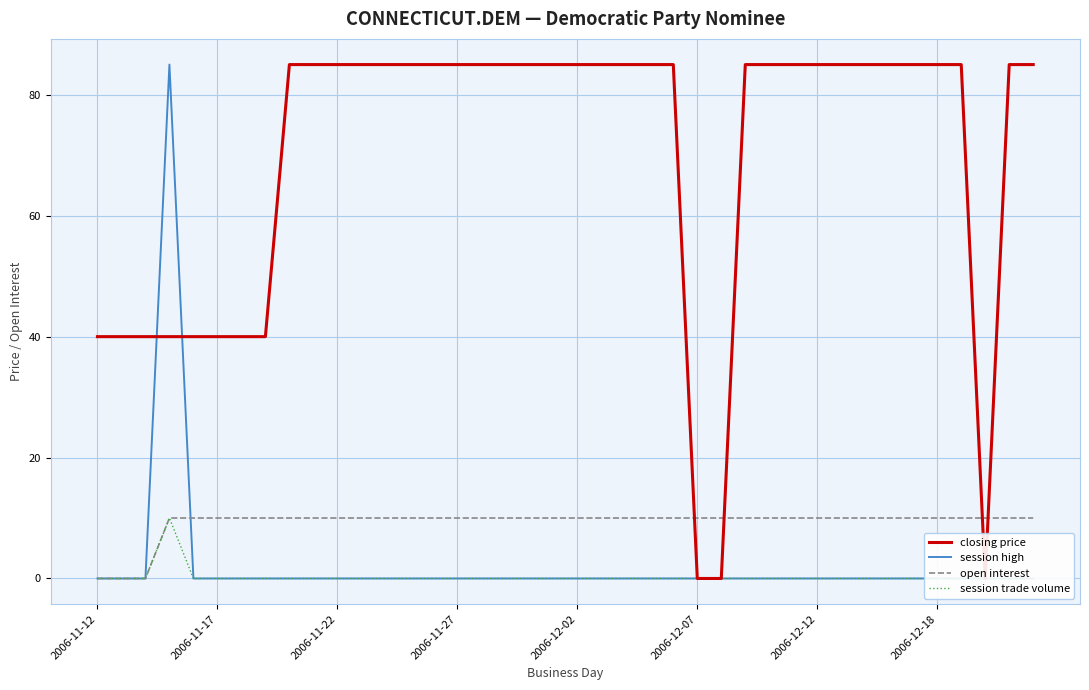

Does the chart have visible grid lines?

Yes